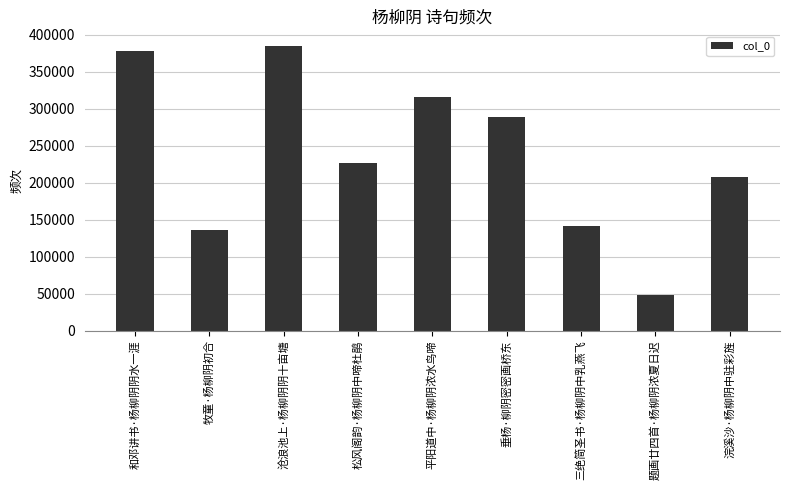

Which has a higher value, 三绝简圣书·杨柳阴中乳燕飞 or 和邓讲书·杨柳阴阴水一涯?

和邓讲书·杨柳阴阴水一涯